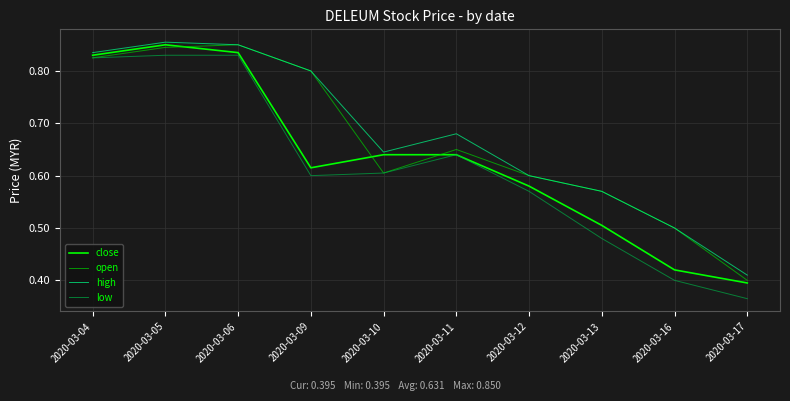

The high series shows 0.5 at 2020-03-16. True or false?

True